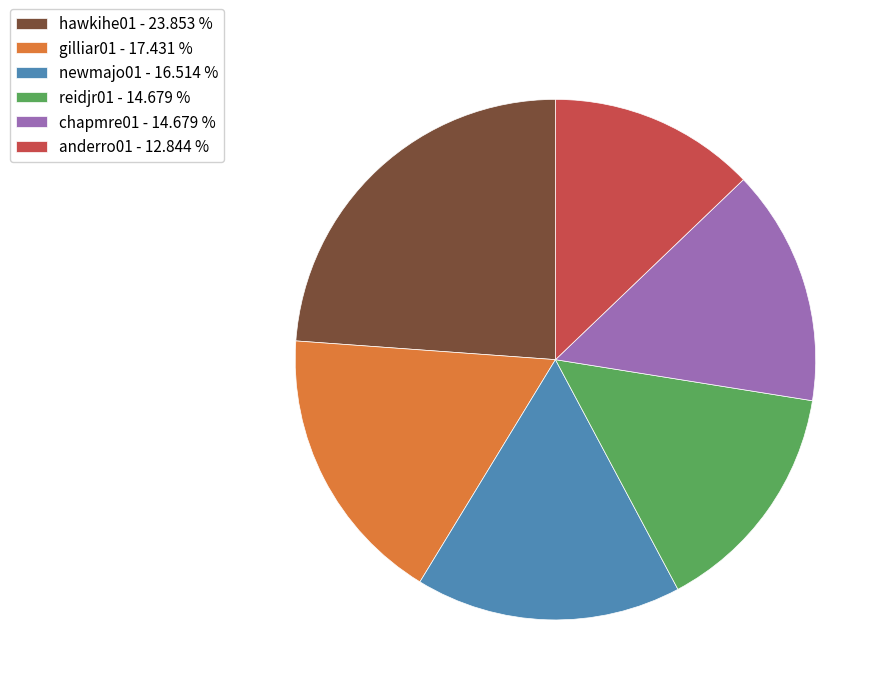

Between hawkihe01 - 23.853 % and anderro01 - 12.844 %, which is larger?

hawkihe01 - 23.853 %